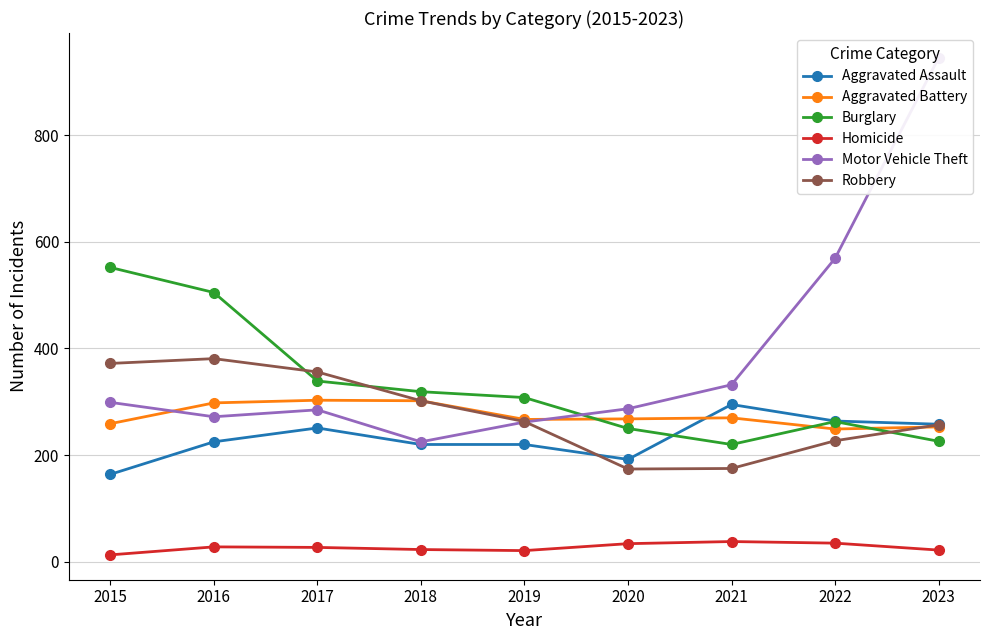

What is the greatest value displayed?

945